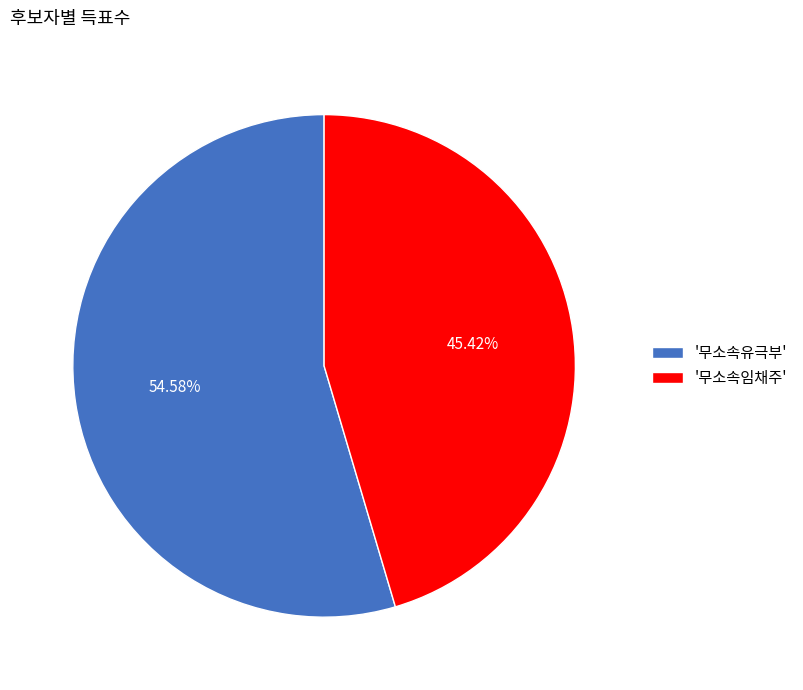

Which has a higher value, '무소속임채주' or '무소속유극부'?

'무소속유극부'